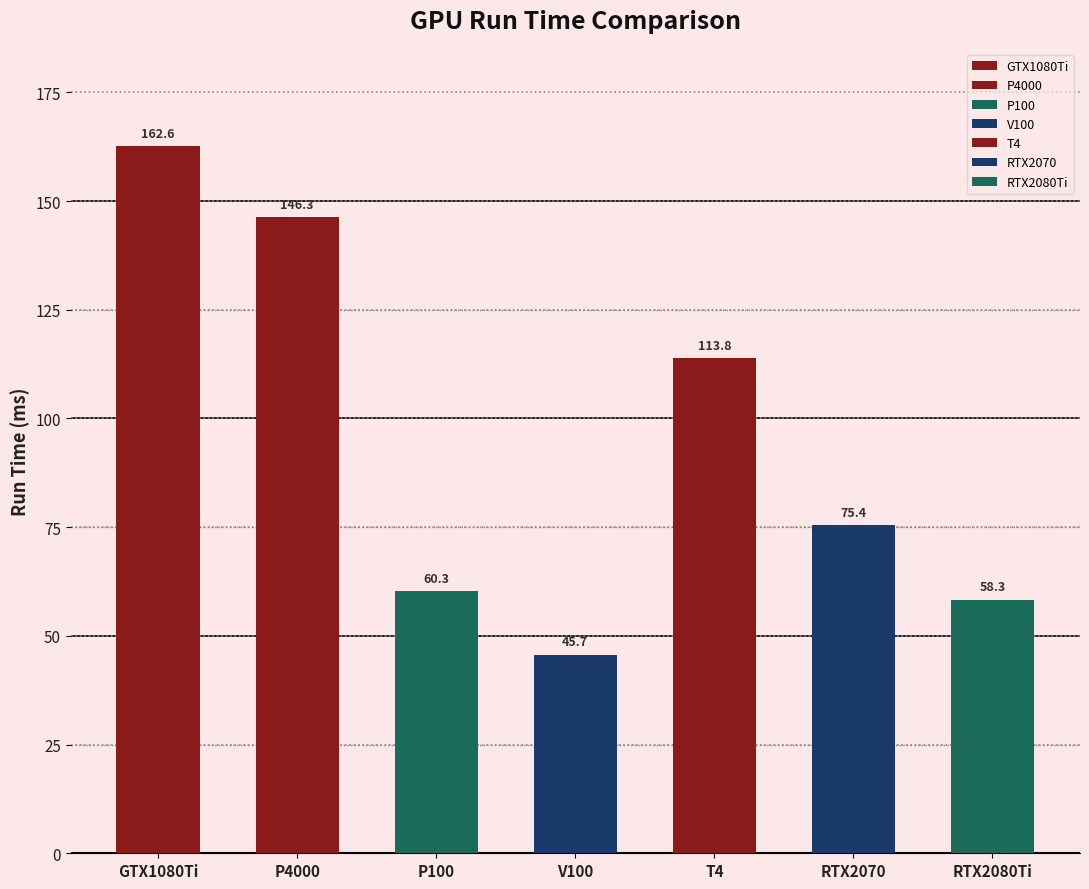

Approximately how many times larger is the value at RTX2080Ti compared to GTX1080Ti?

0.4